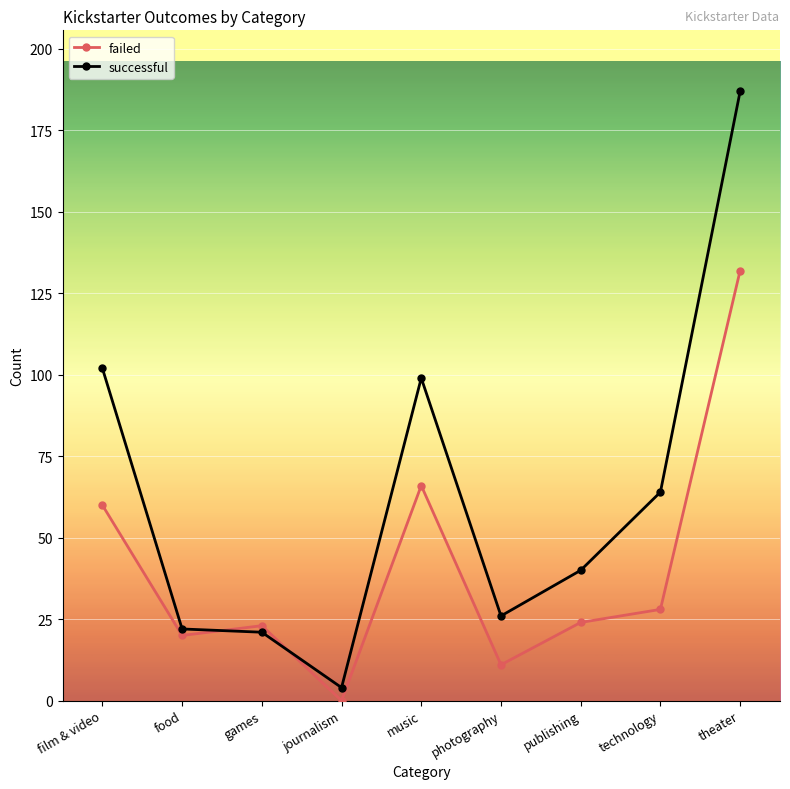

Rank the series by their maximum value, from highest to lowest.

successful, failed